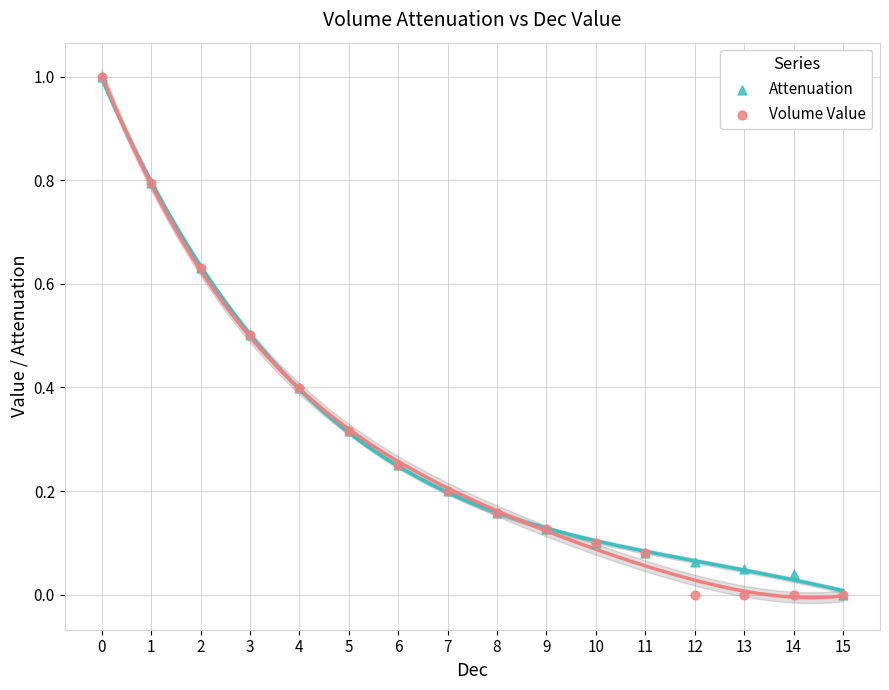

Which series has the widest spread of Y values?

Attenuation